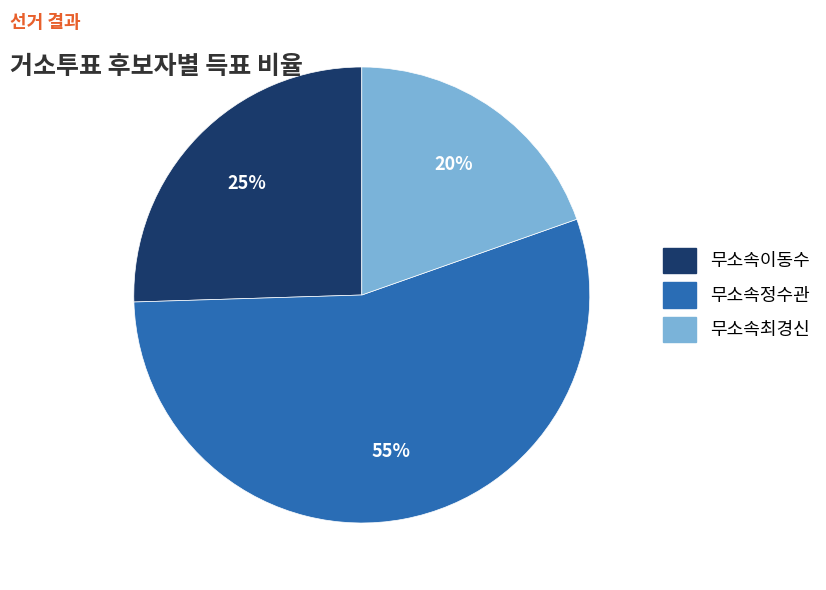

Is 무소속이동수 the majority of the pie?

No